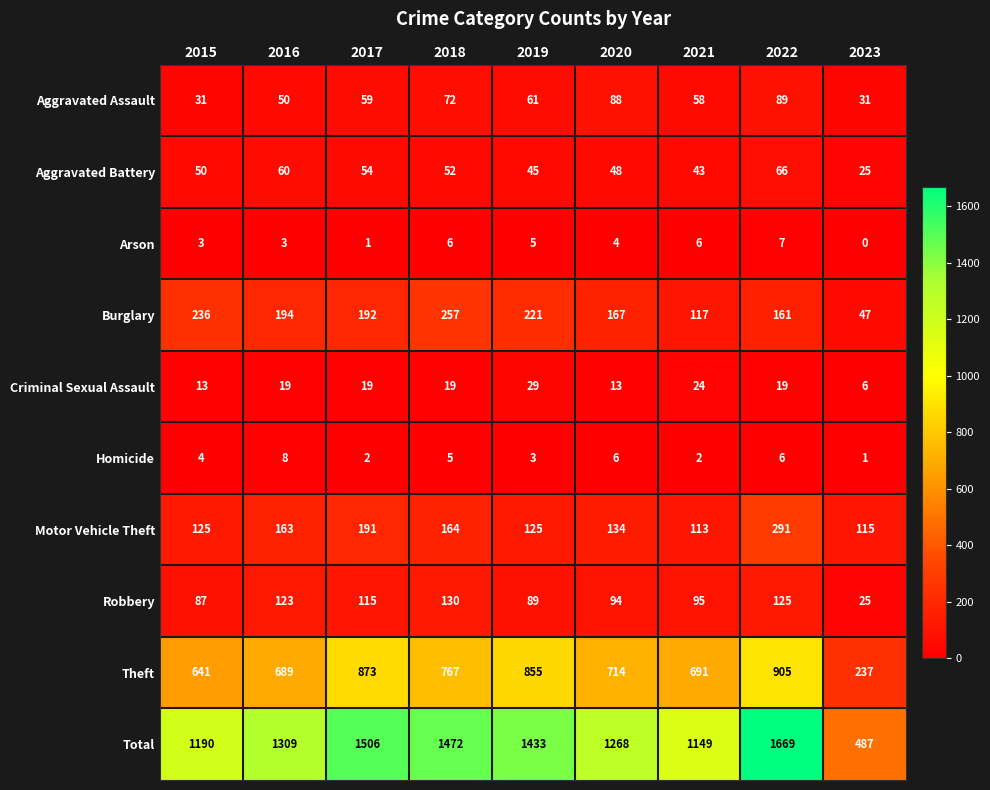

What is the average value of the Homicide series?

4